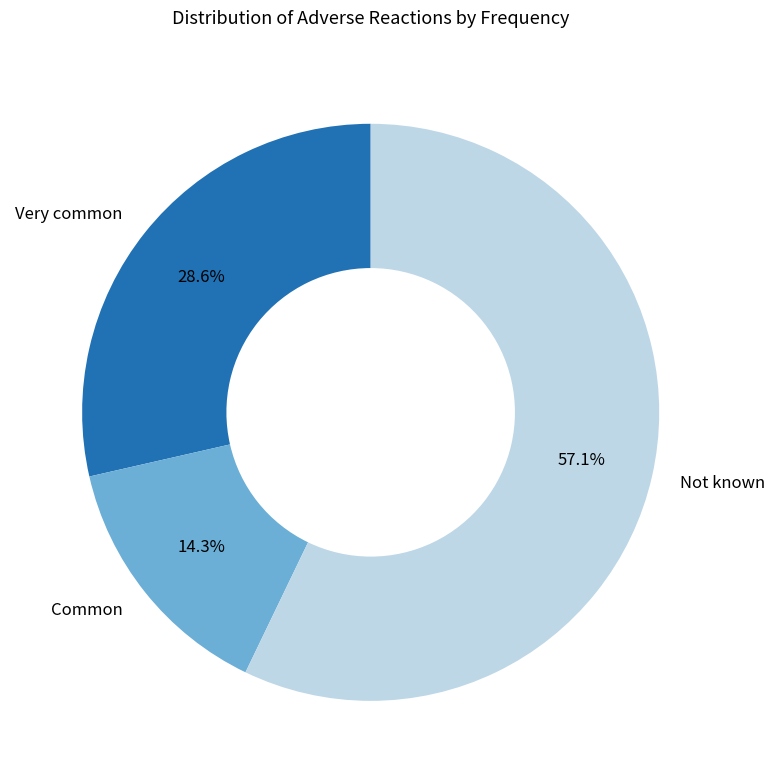

Is it true that Common is 14% of the pie?

True